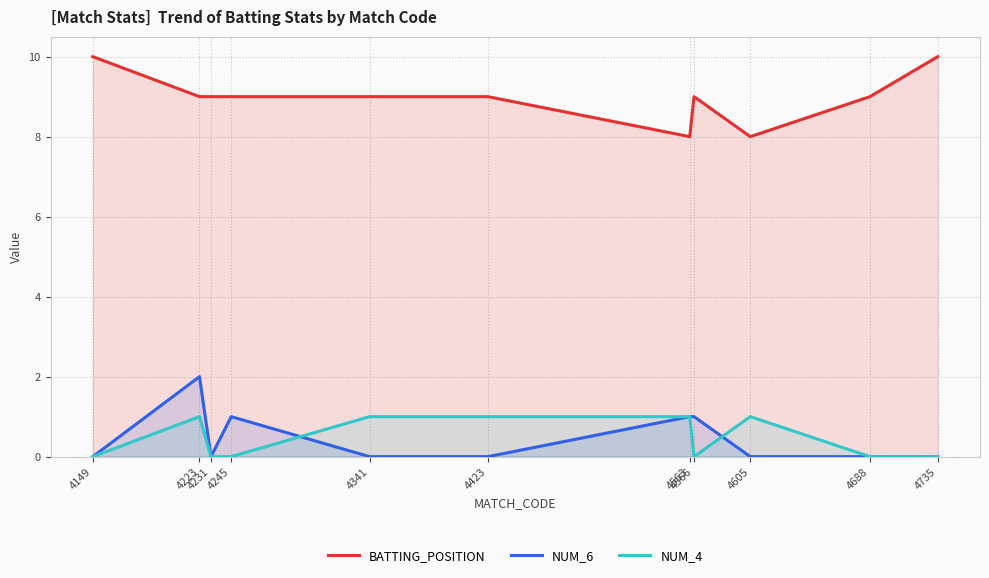

How many values in the NUM_4 series exceed 0?

5